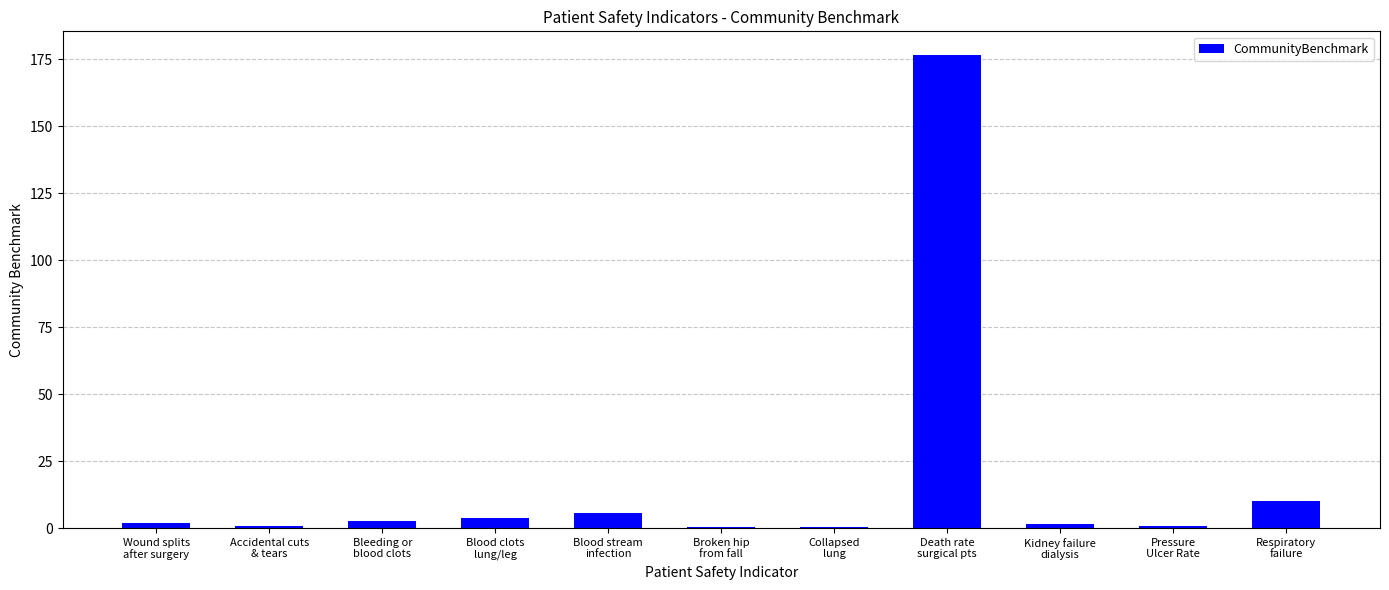

What is the maximum value shown in the chart?

176.6